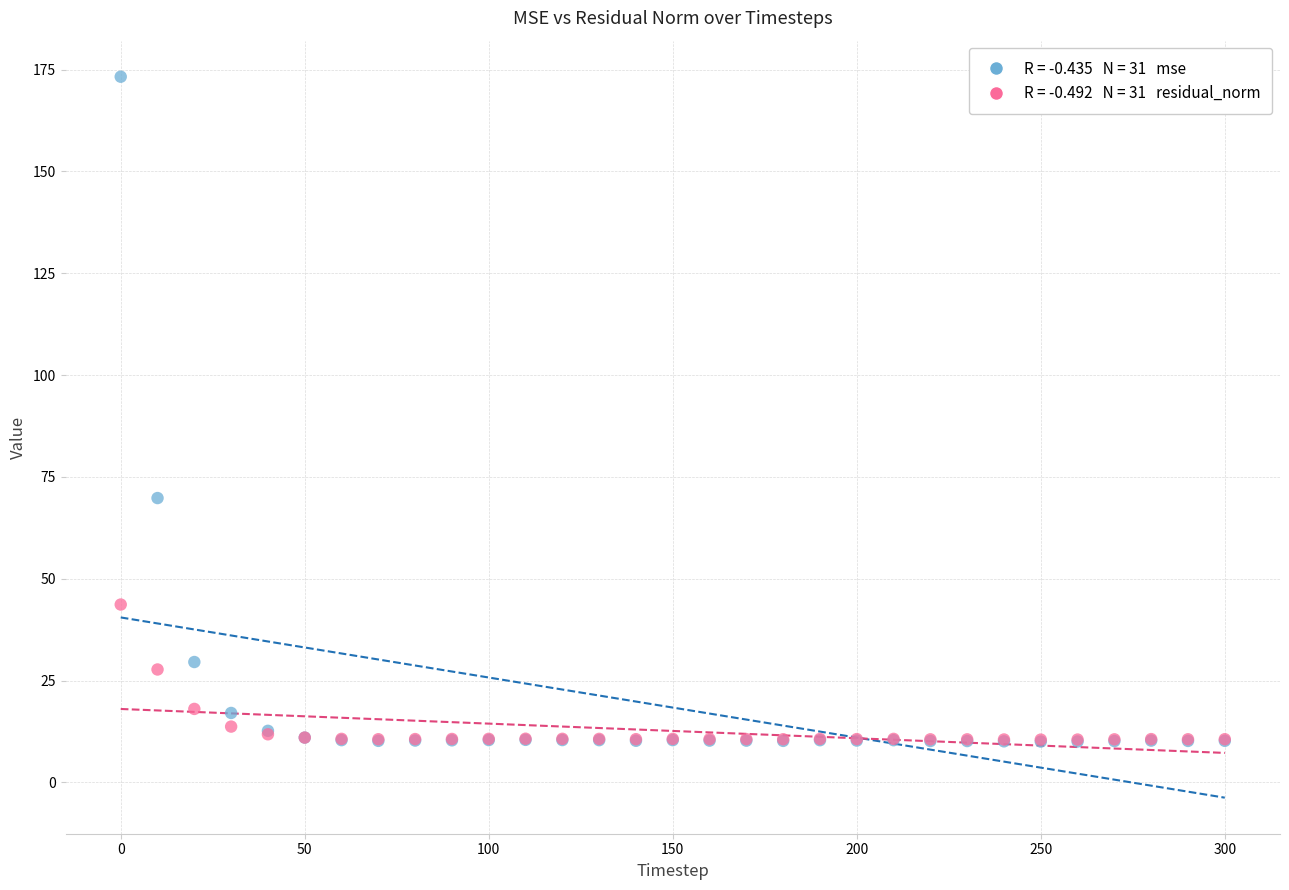

Across all series, what Y value is closest to 91?

69.8